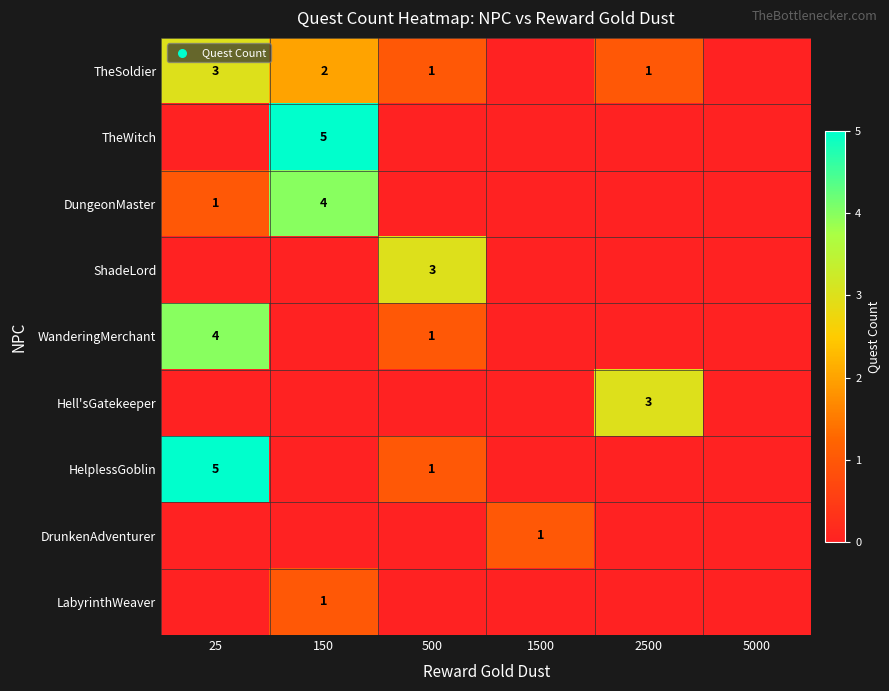

What is the total value across all series at 25?

13